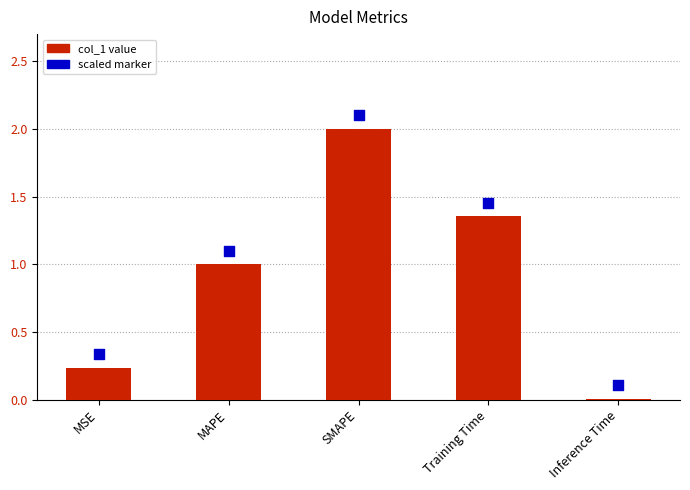

Is the value of scaled marker at Inference Time greater than the value of col_1 at Inference Time?

Yes